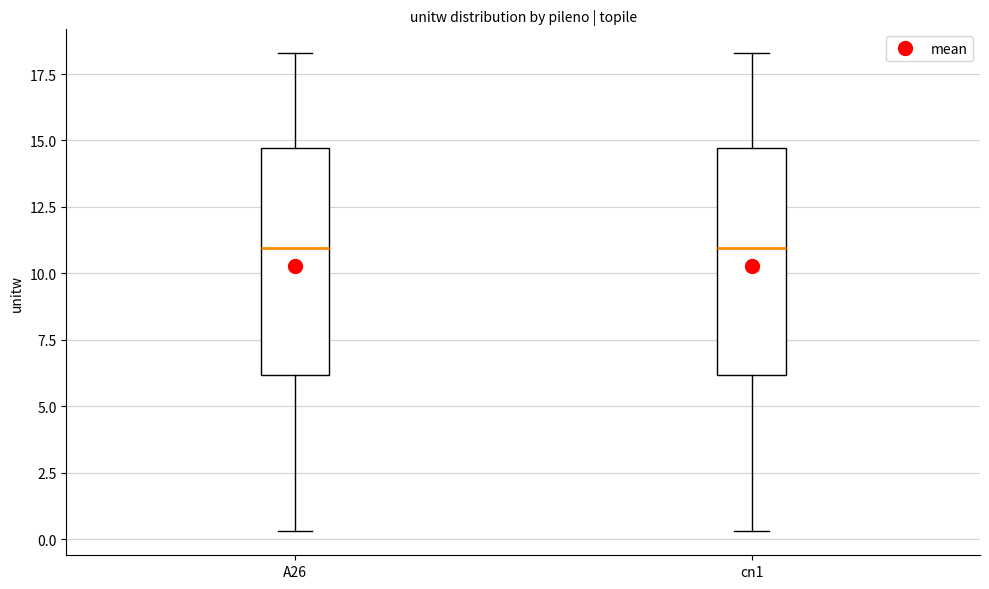

Where does the lower whisker of the box for cn1 end on the y-axis? The values are not printed on the chart, so give them approximately, as read against the axis.

0.5